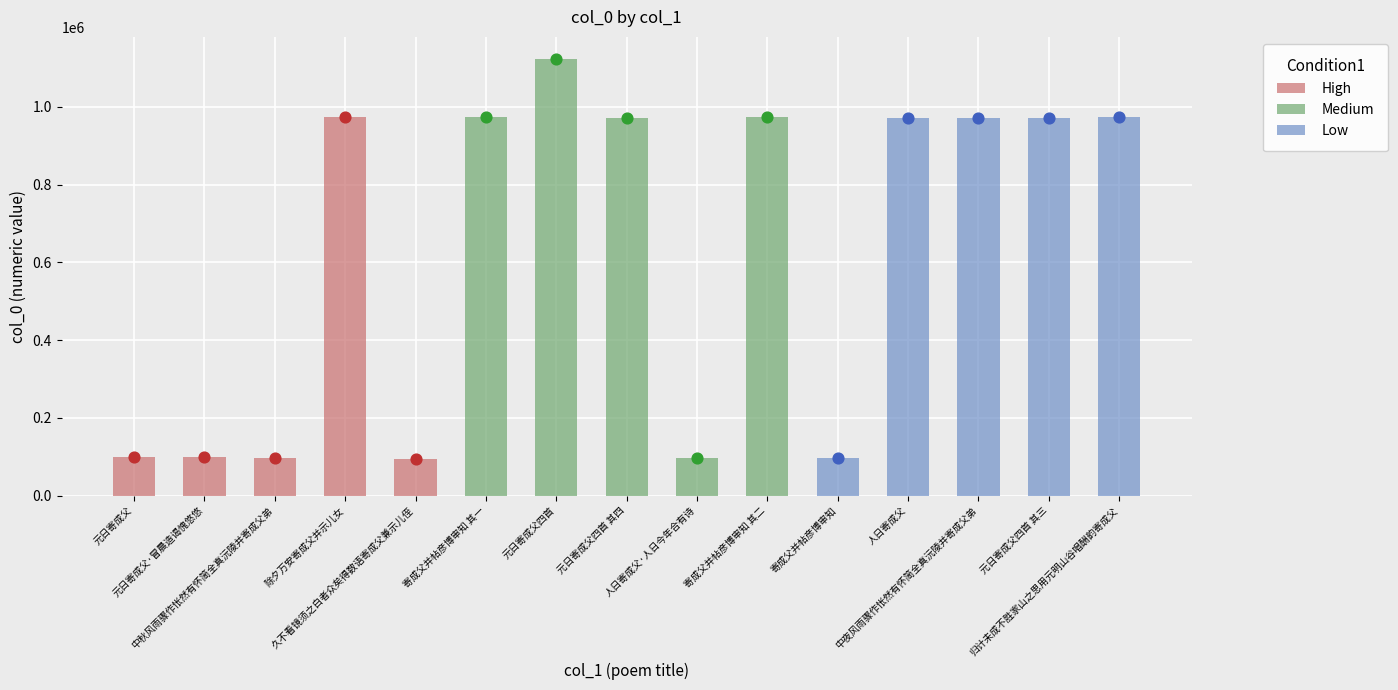

Which series reaches the minimum Y coordinate?

High